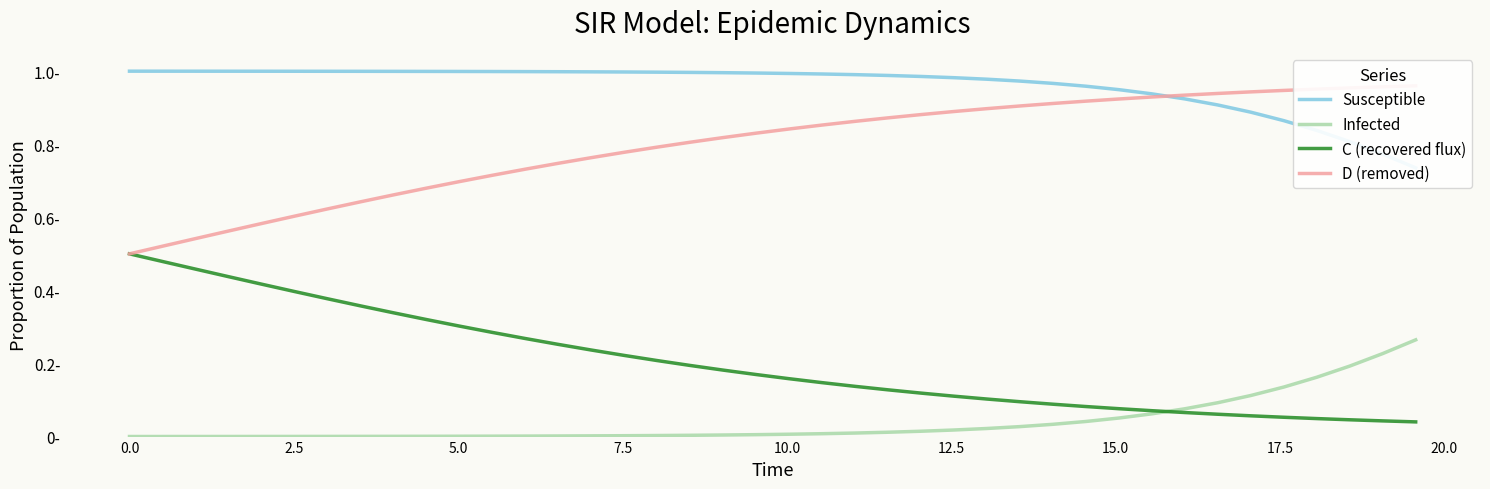

True or false: Infected and D (removed) cross at least once.

False